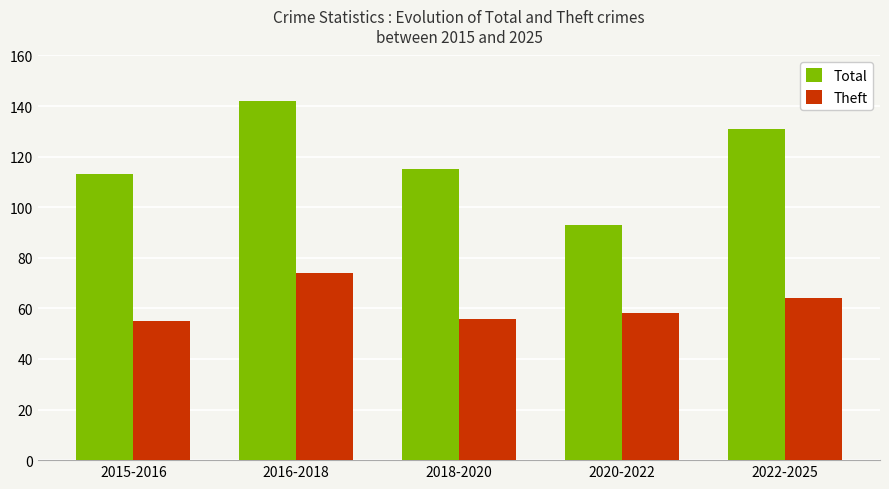

How many groups of bars are there?

5